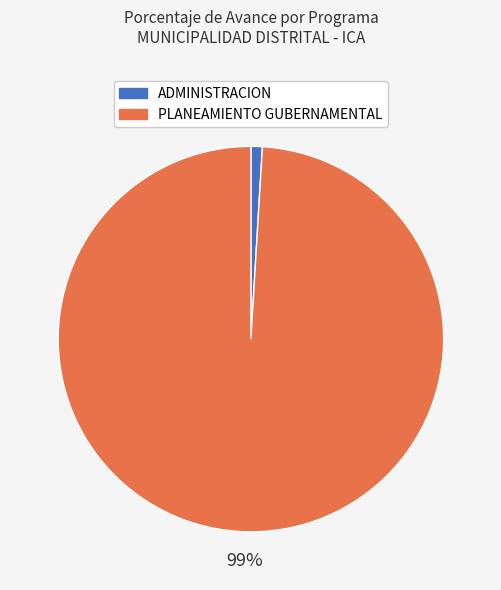

Is the sum of ADMINISTRACION and PLANEAMIENTO GUBERNAMENTAL greater than half?

Yes